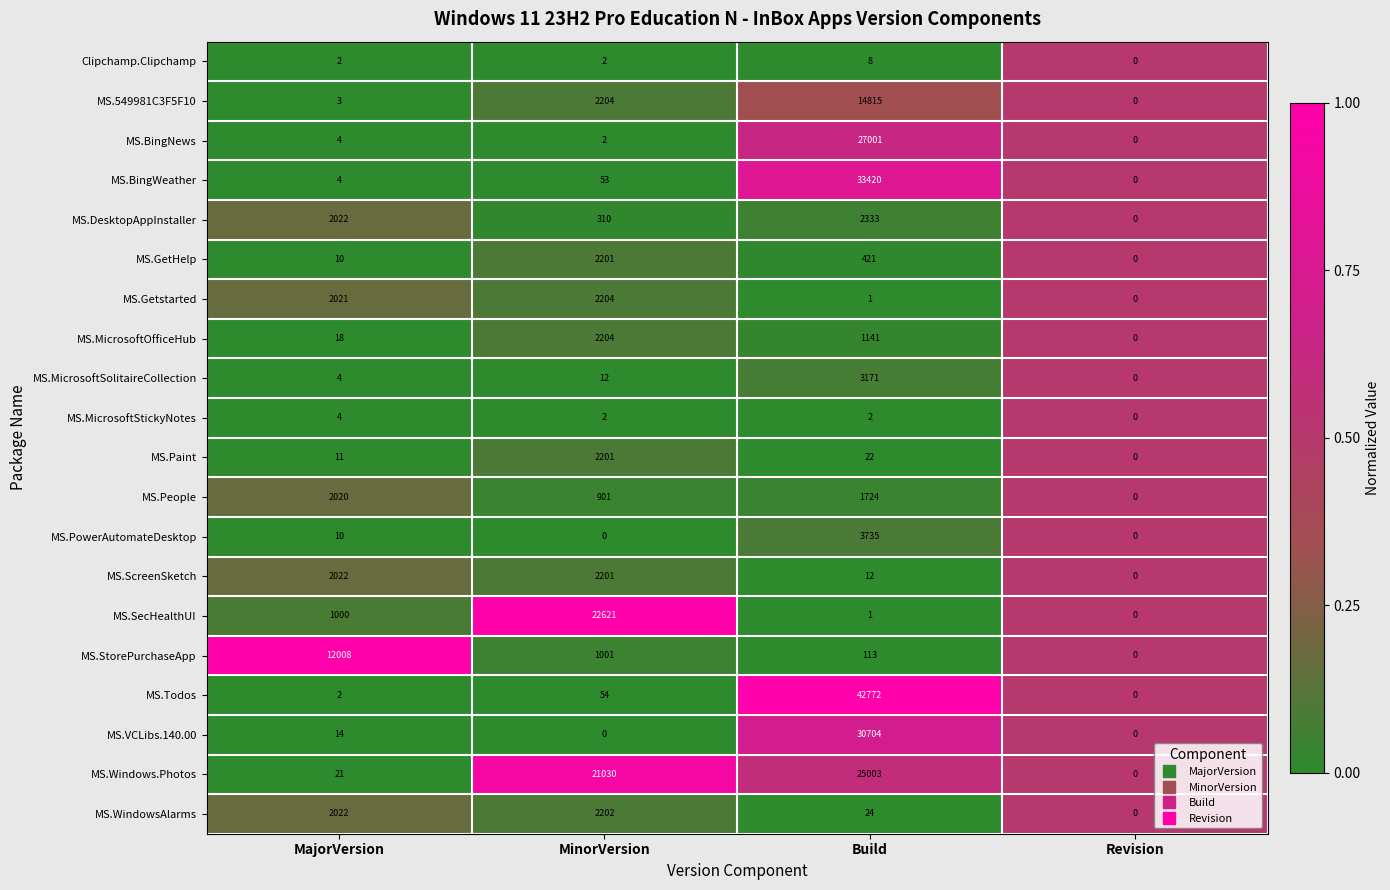

Which series has the largest range (max minus min)?

MS.Todos